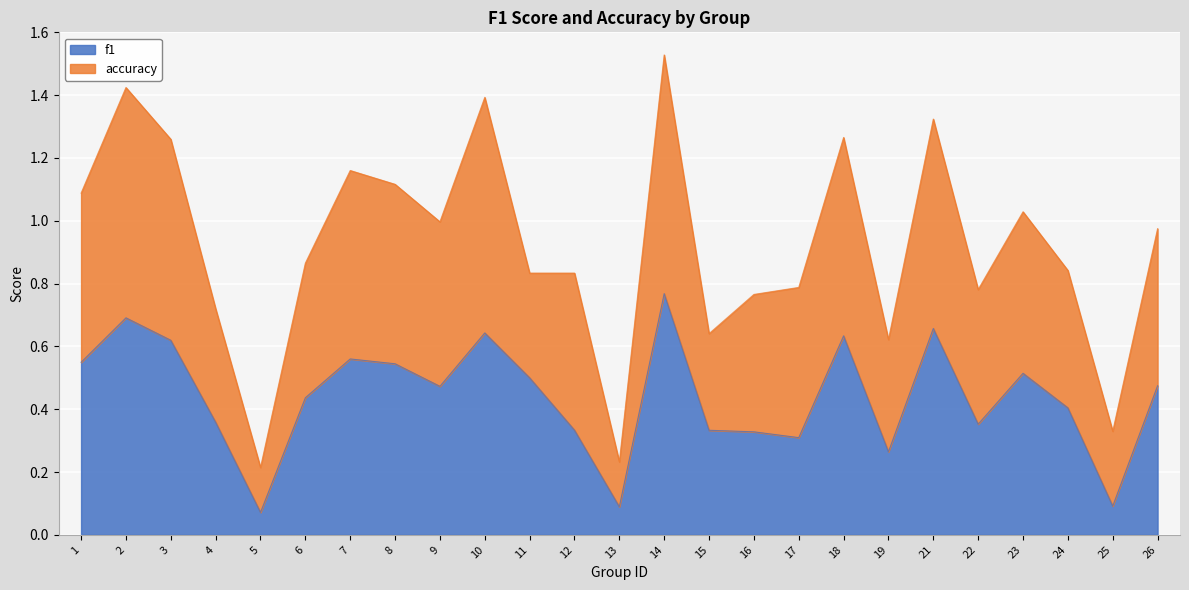

True or false: the data shows 0.3 at 1.

False